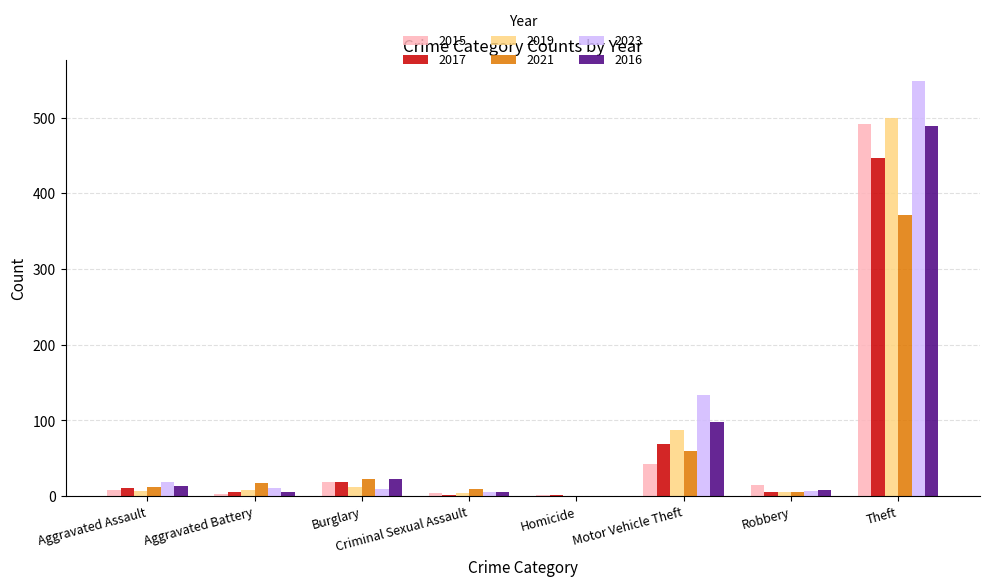

Which category has the highest value across all series?

Theft